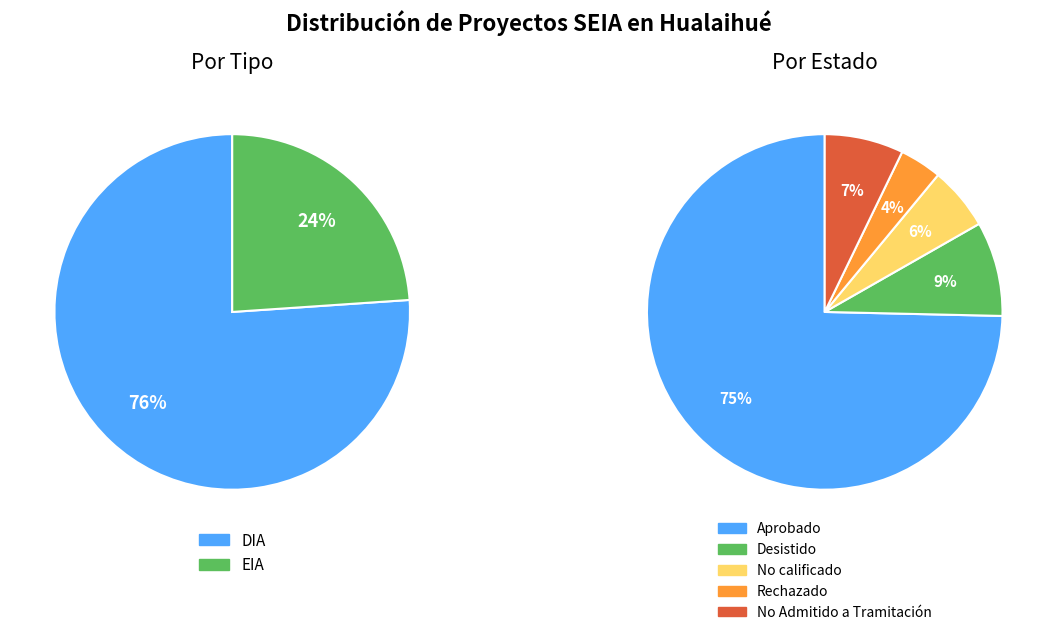

The EIA slice represents 38% of the pie. True or false?

False